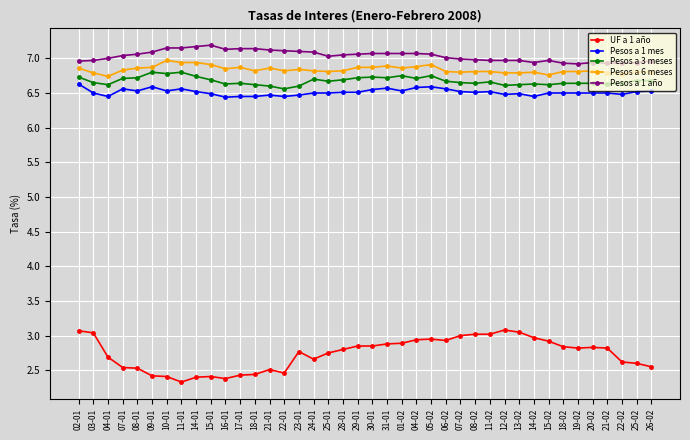

What is the value of the Pesos a 6 meses point at the 29th from the left?

6.8